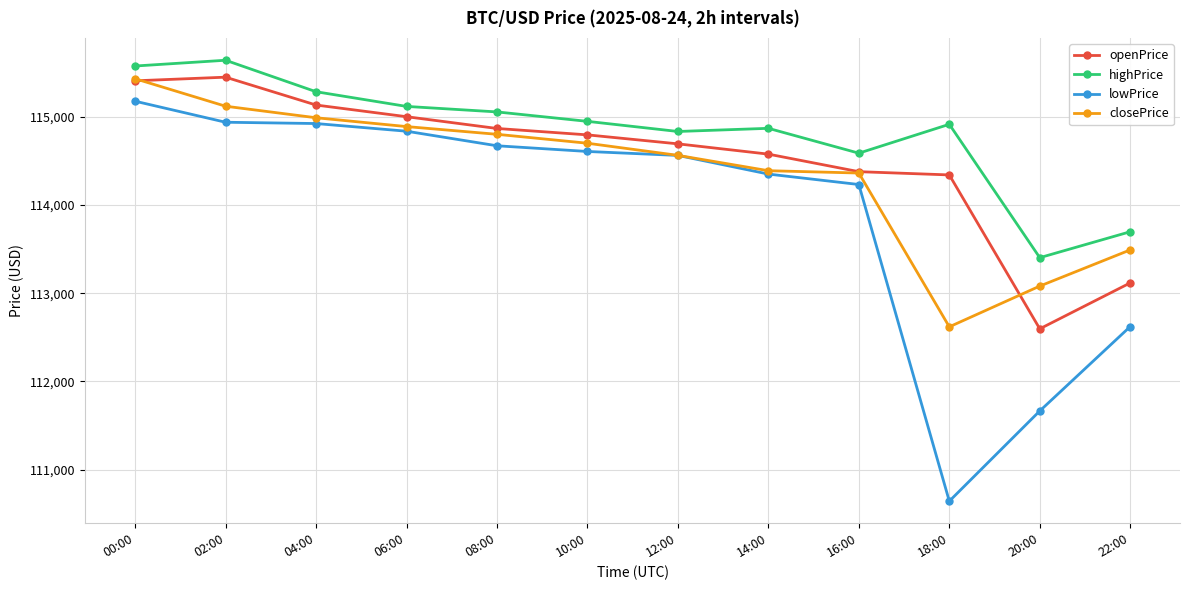

What is the value of the closePrice point at the 4th from the left?

114890.5